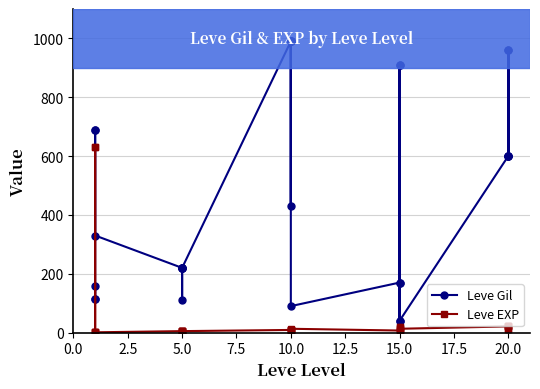

Between 10.0 and 20.0, which series saw the biggest shift?

Leve Gil